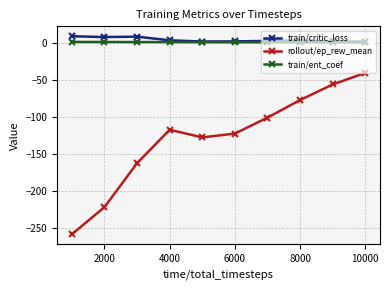

Count the number of categories in the chart.

10